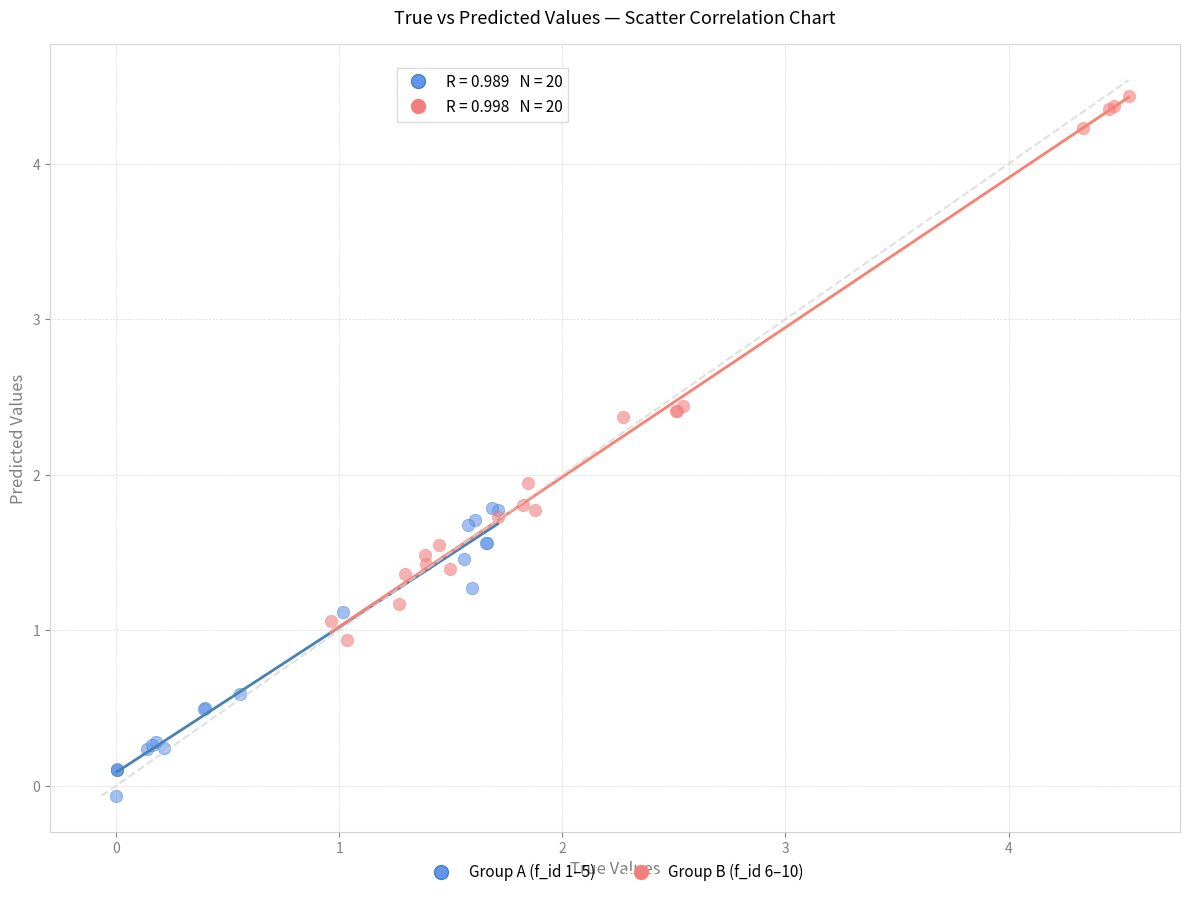

Which series has the widest spread of Y values?

Group B (f_id 6–10)